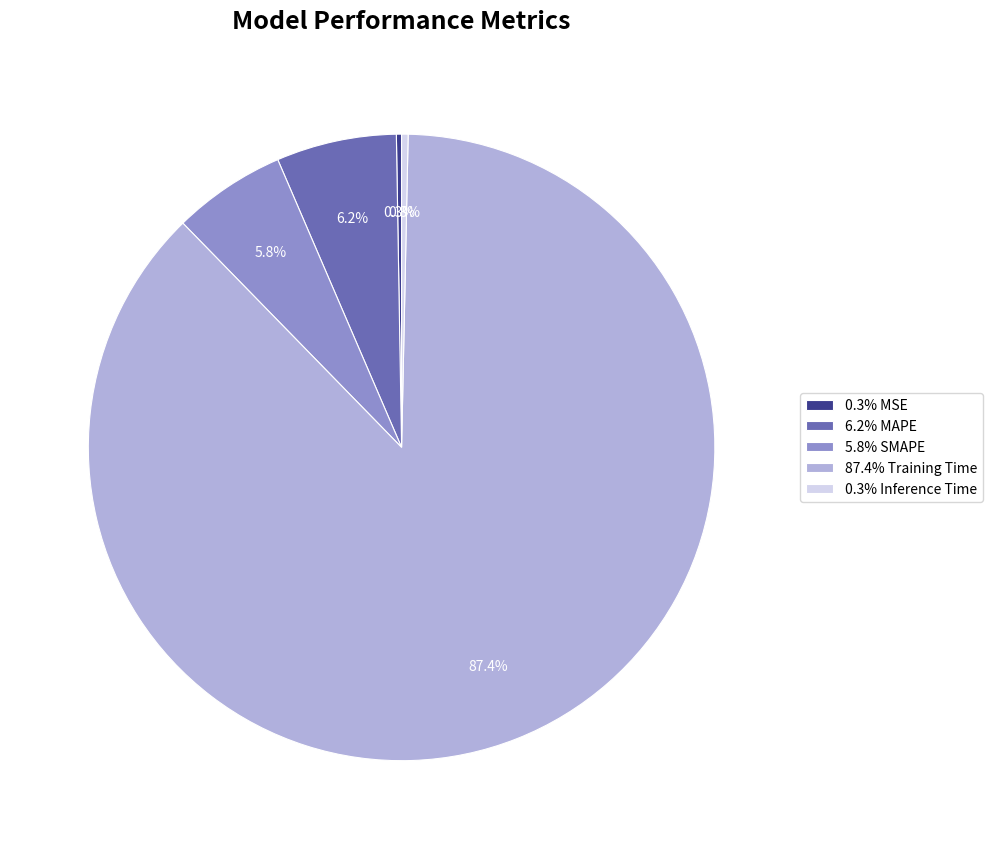

What percentage is NOT represented by 6.2% MAPE?

93.8%